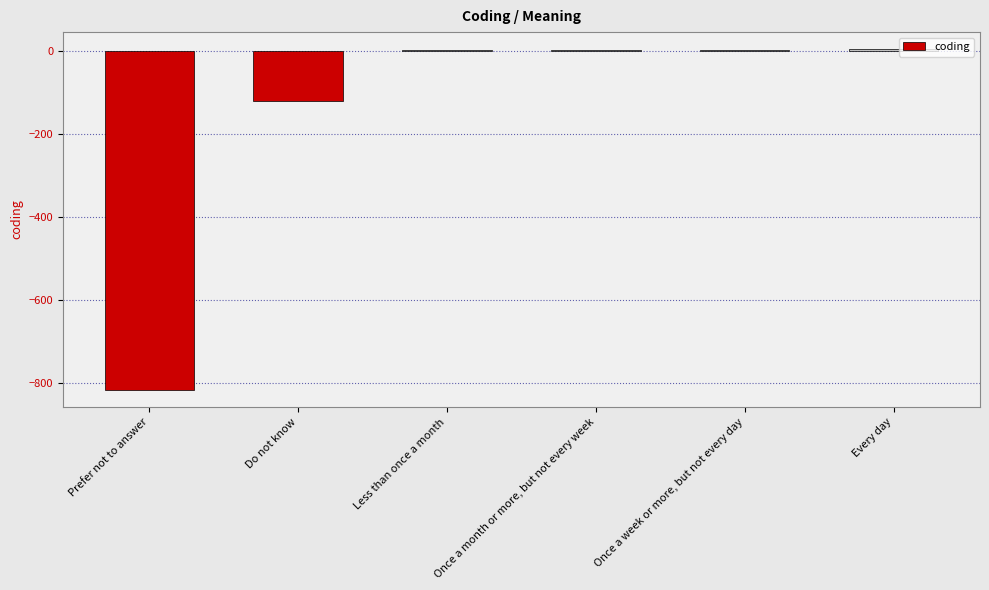

How many categories are shown in the chart?

6